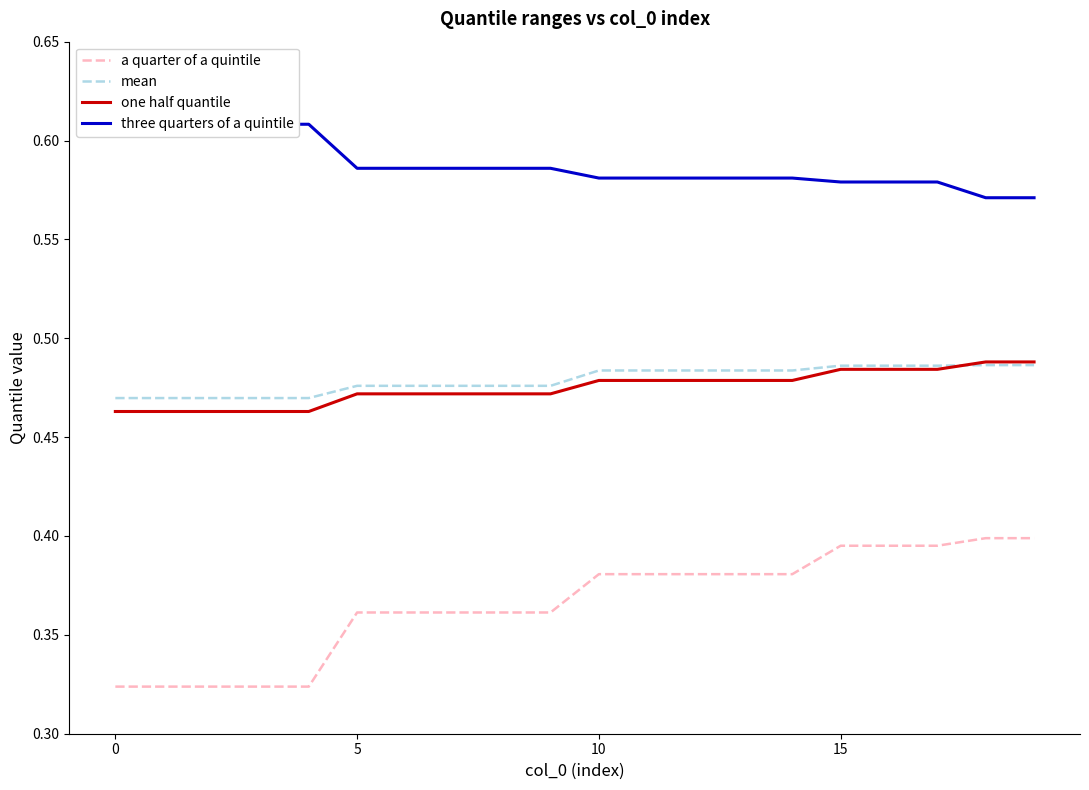

True or false: three quarters of a quintile and mean intersect in this chart.

False